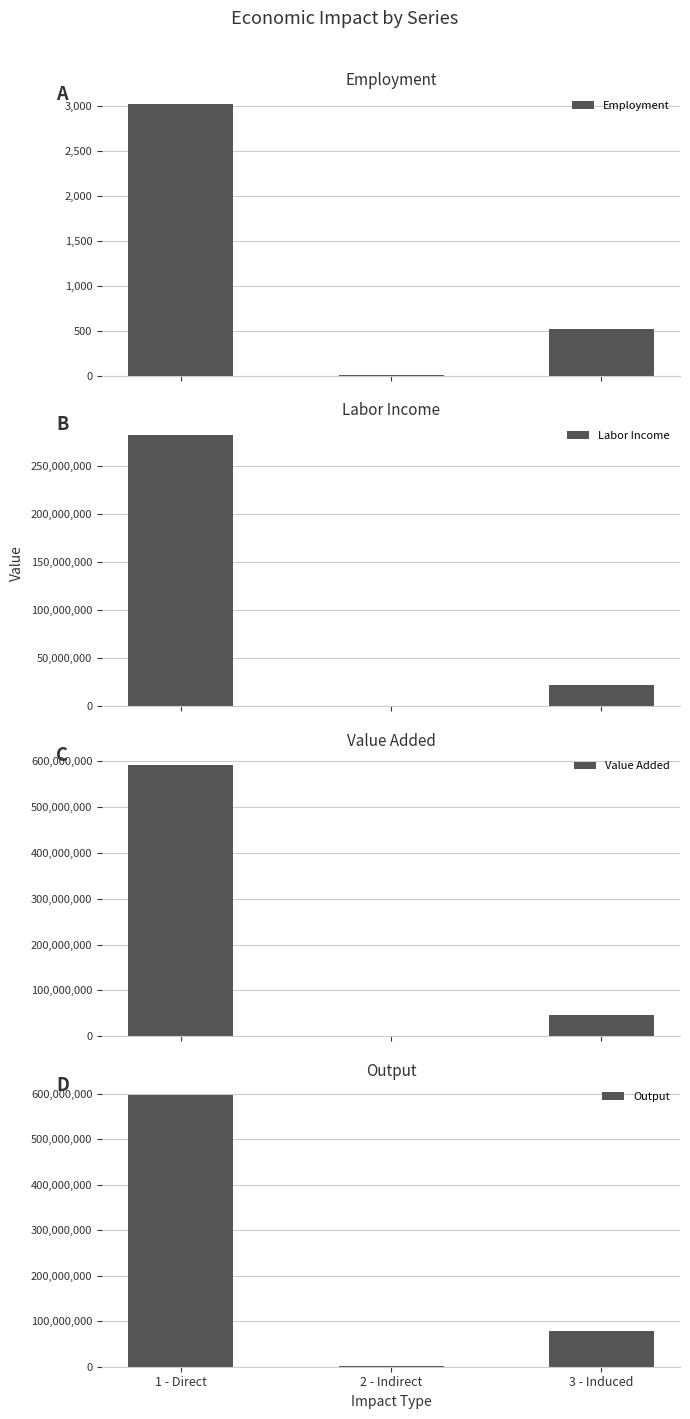

What position from the right is 3 - Induced?

1